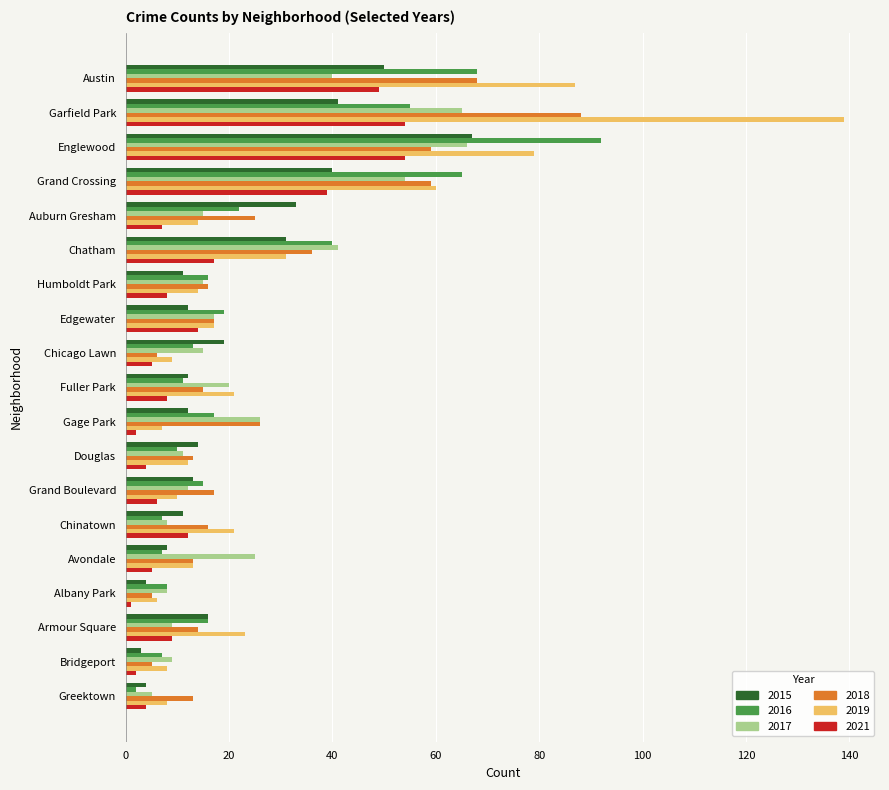

Which series has the largest range (max minus min)?

2019